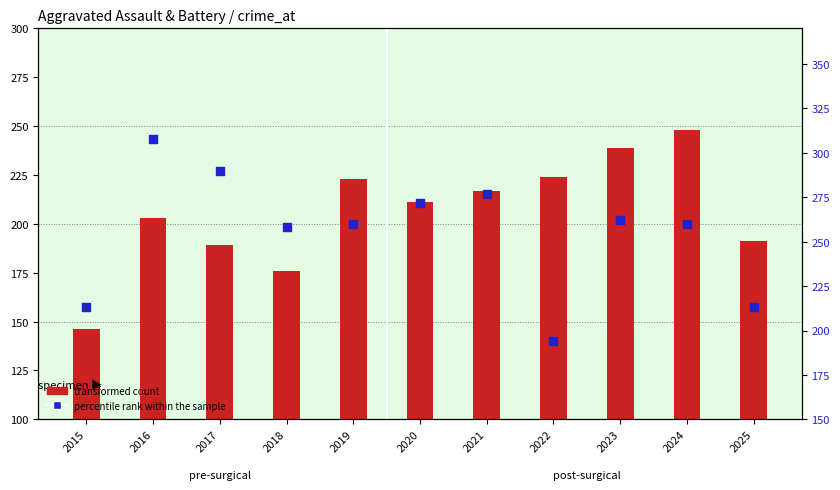

Which series has the largest Y range (max minus min)?

percentile rank within the sample